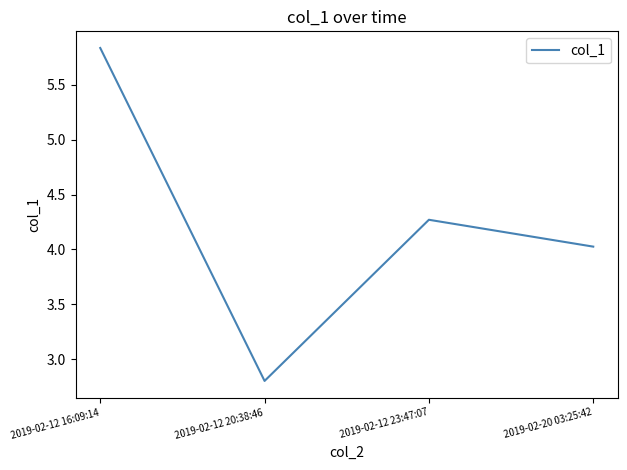

True or false: there are more than 0 points higher than both neighbors.

True